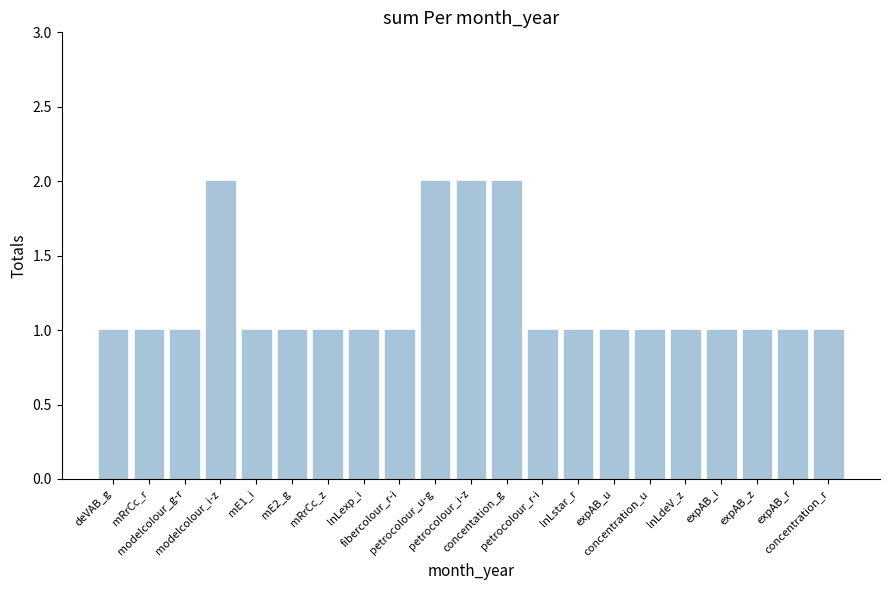

True or false: the data shows 0 at mE2_g.

False